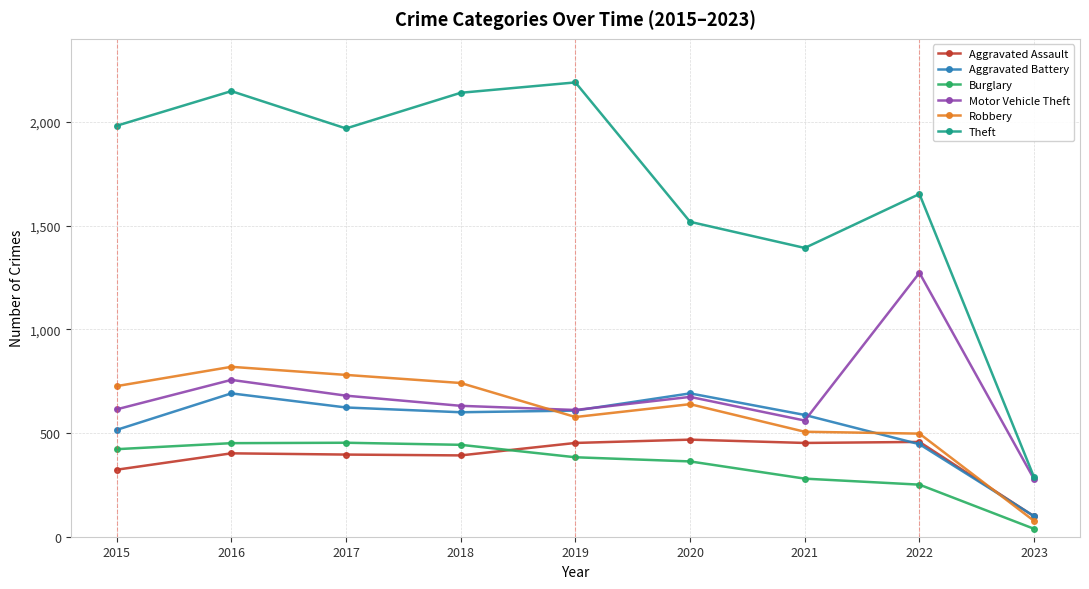

What is the value of the Motor Vehicle Theft point at the 9th from the left?

277